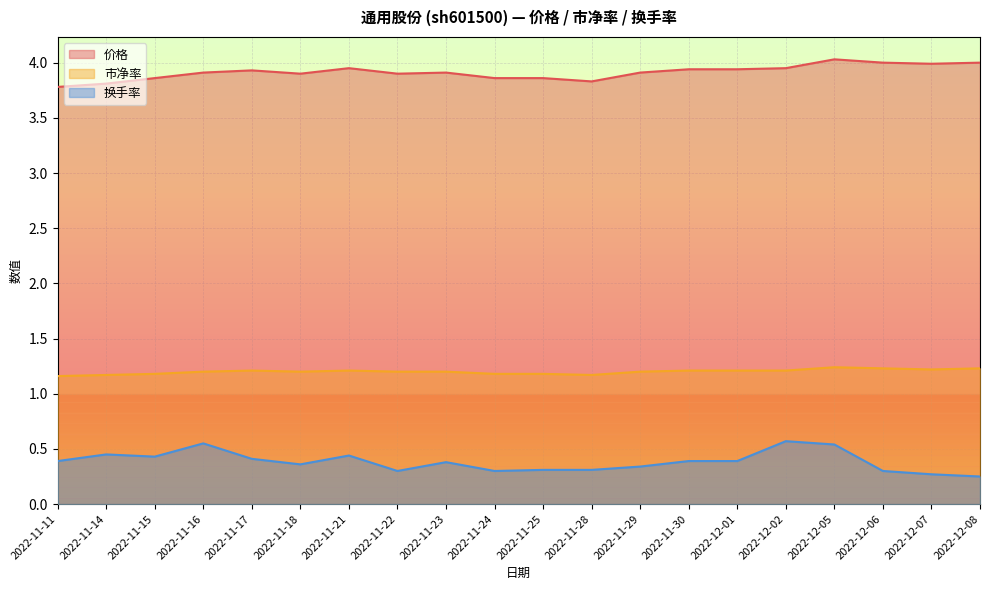

True or false: 市净率 has more than 0 interior local peaks.

True